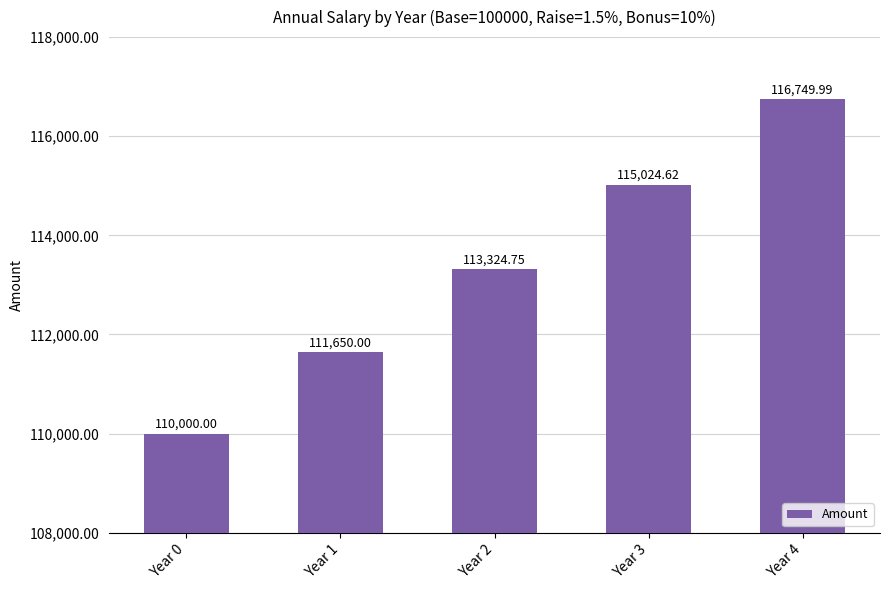

Where does the data first go above 113324?

Year 2